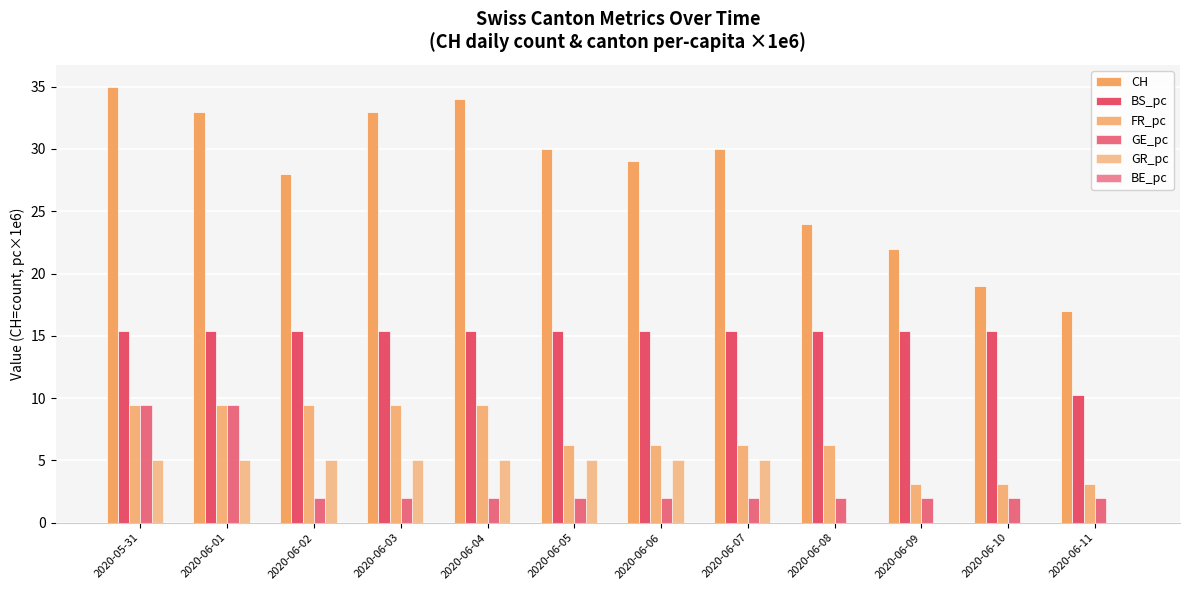

Are the bars grouped side by side (vs. stacked)?

Yes